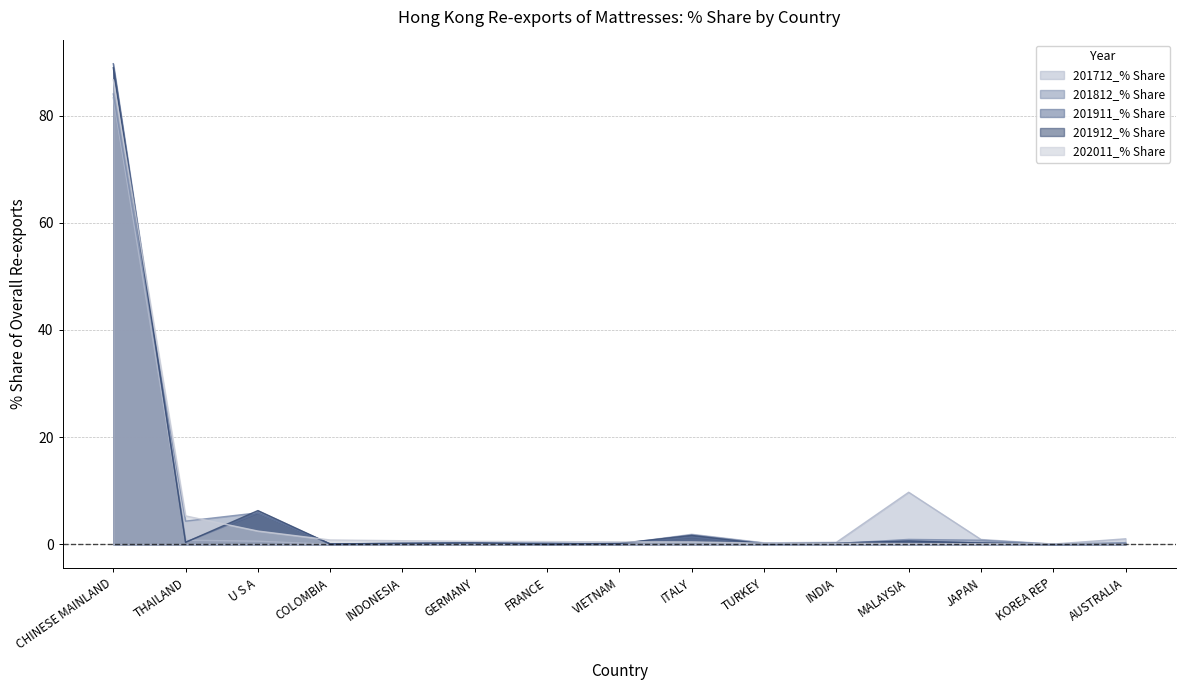

At which category does 201911_% Share reach its first local peak?

U S A